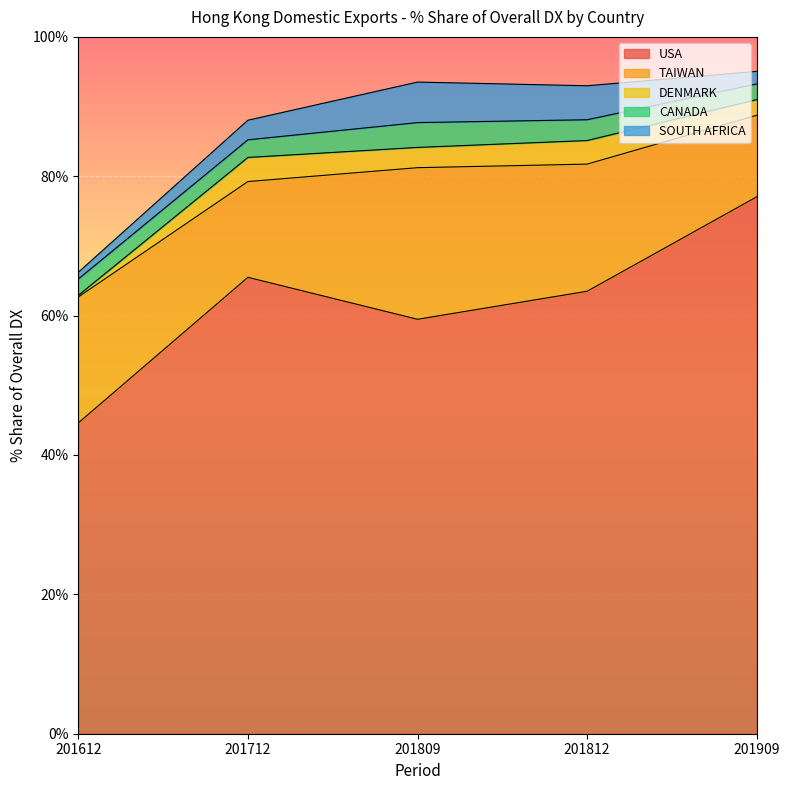

List the series in order of their peak value, highest first.

USA, TAIWAN, SOUTH AFRICA, CANADA, DENMARK